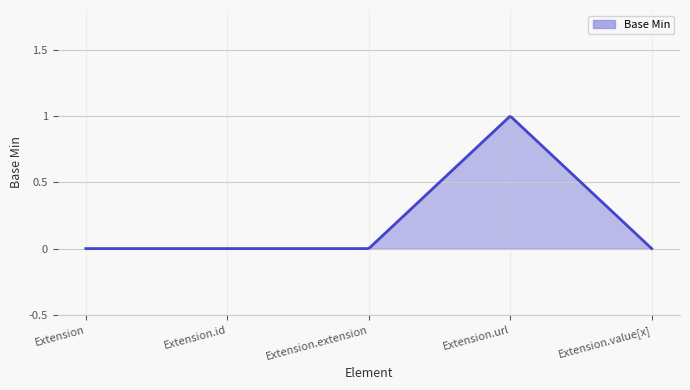

Does the chart have visible grid lines?

Yes